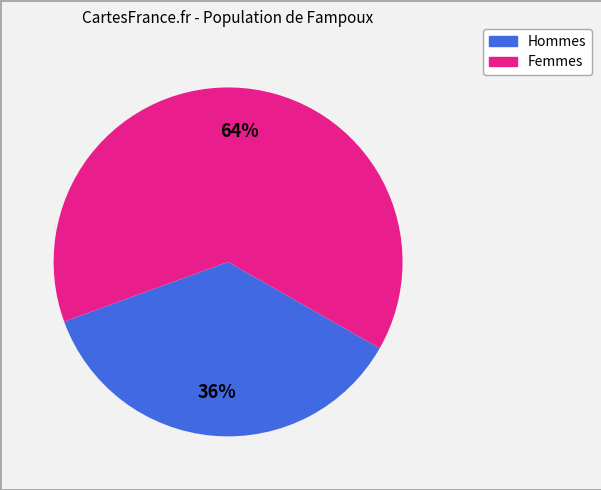

To the nearest percent, what is the average slice percentage?

50%